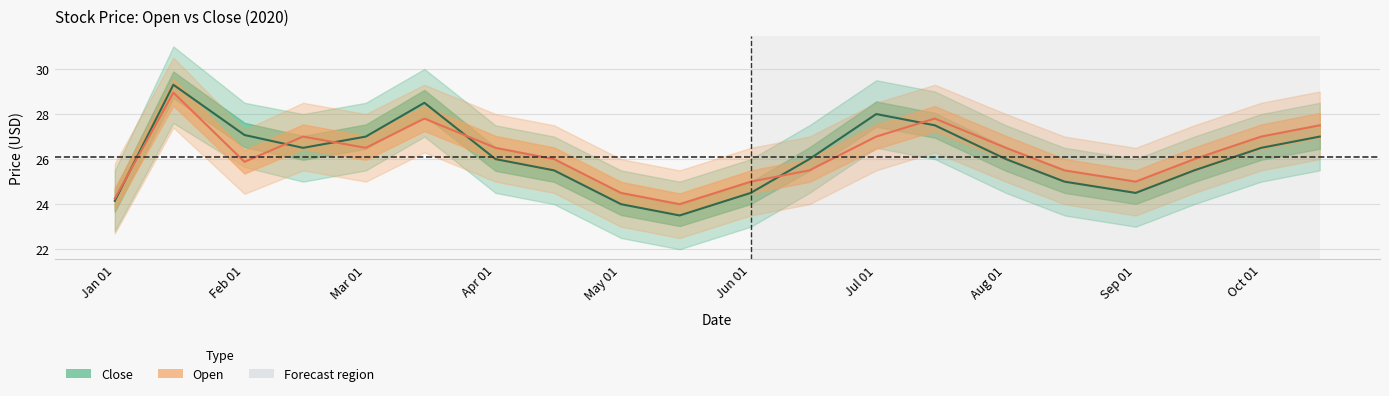

True or false: Close has more than 0 points higher than both neighbors.

True